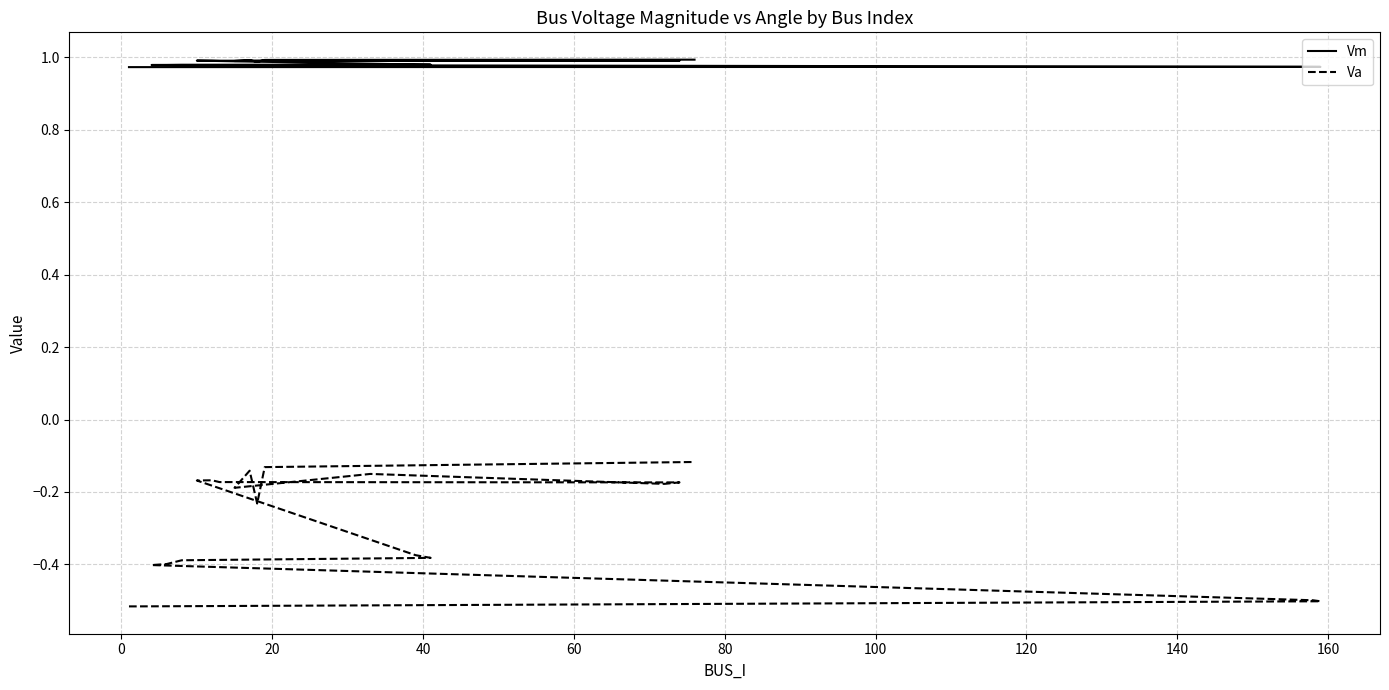

Does the chart have visible grid lines?

Yes